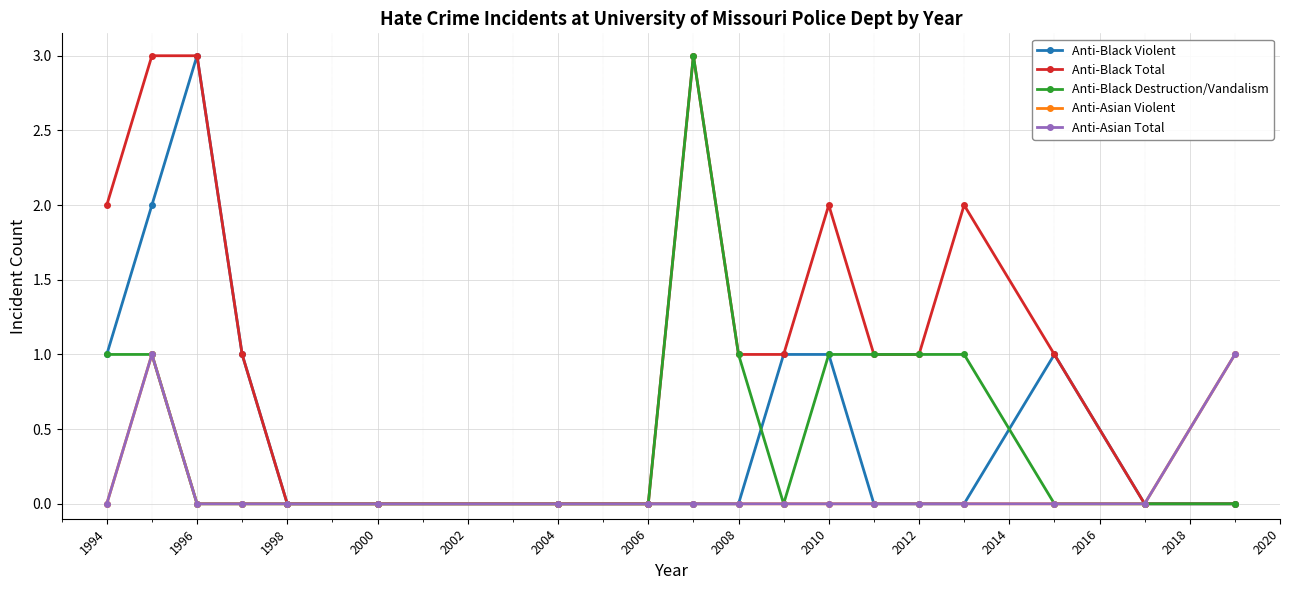

Does the chart have visible grid lines?

Yes